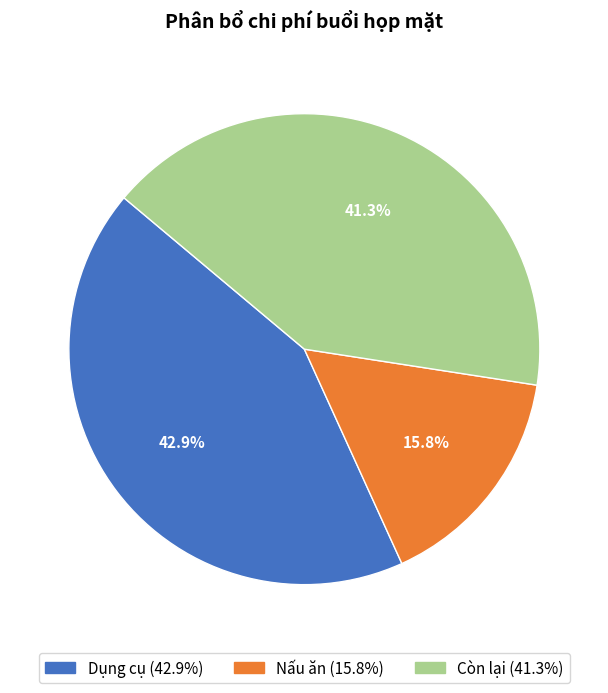

Rank the categories by value from highest to lowest.

Dụng cụ, Còn lại, Nấu ăn